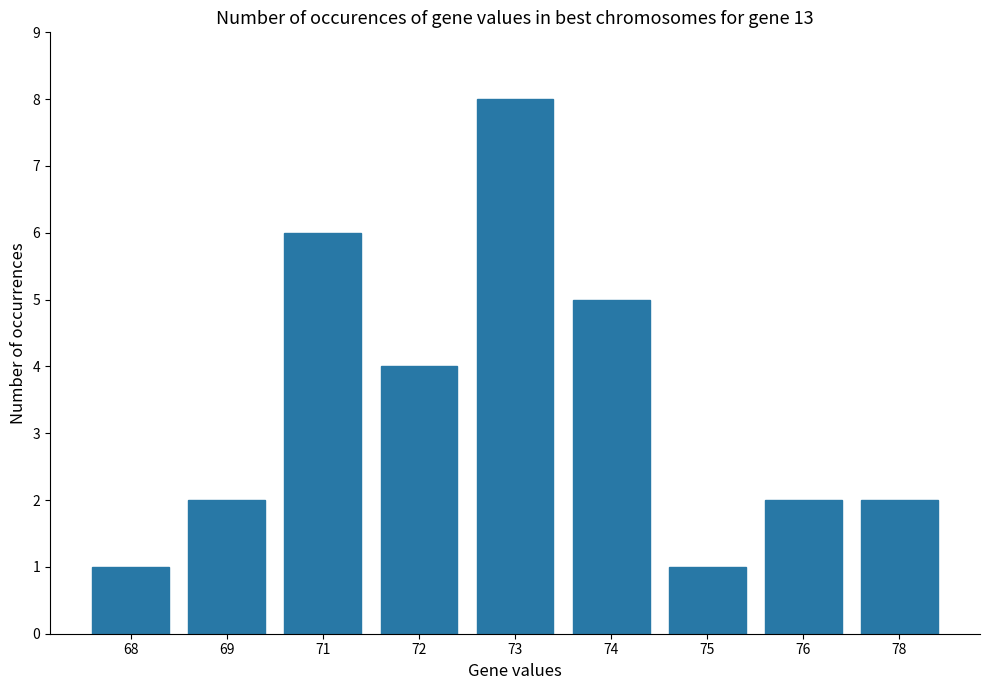

What is the sum of all values?

31